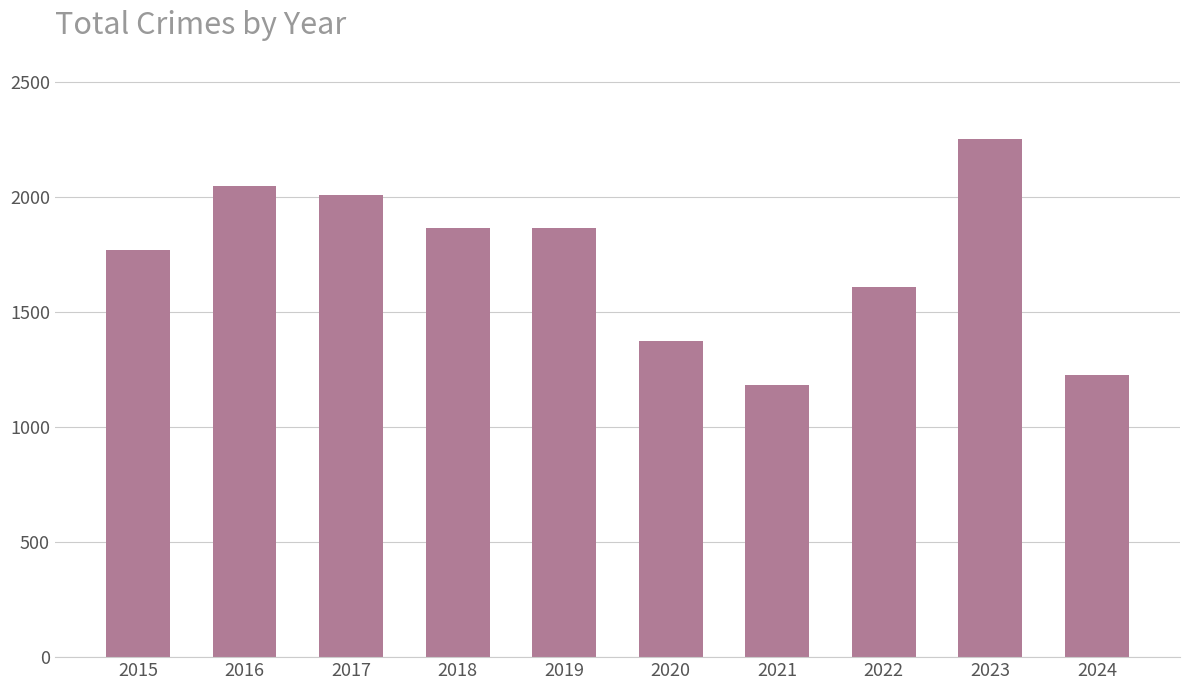

How many series are shown in this chart?

1